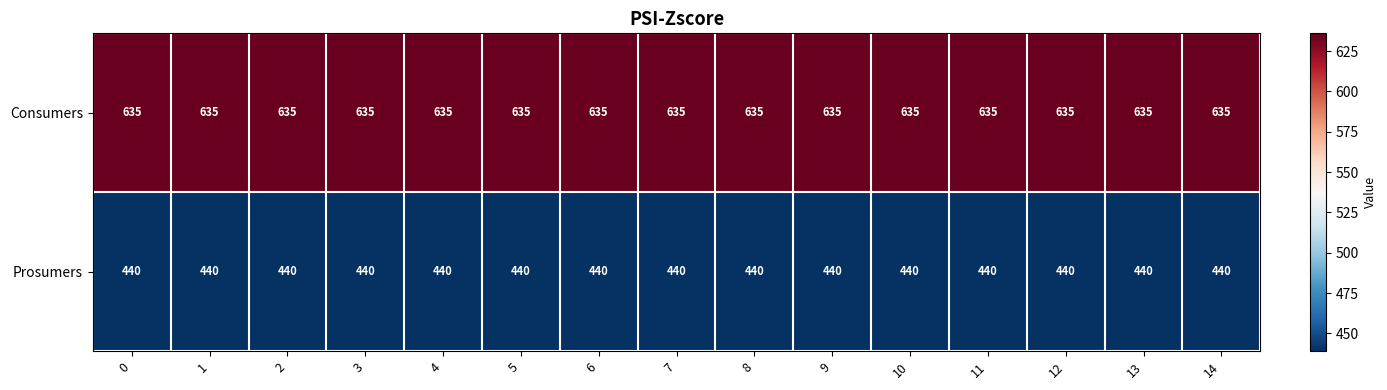

Which series has the largest total across all categories?

Consumers